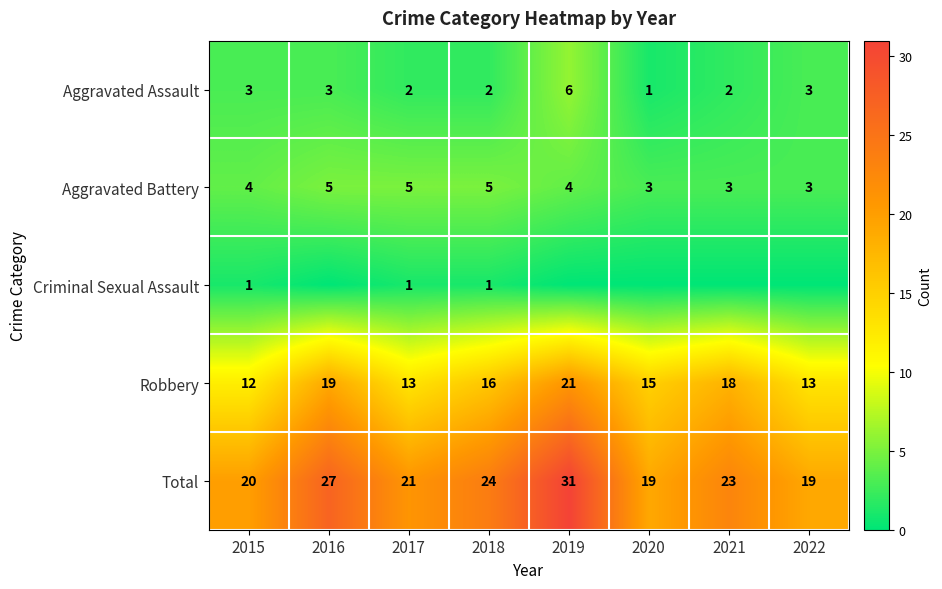

The value of Robbery at 2021 is 18. True or false?

True